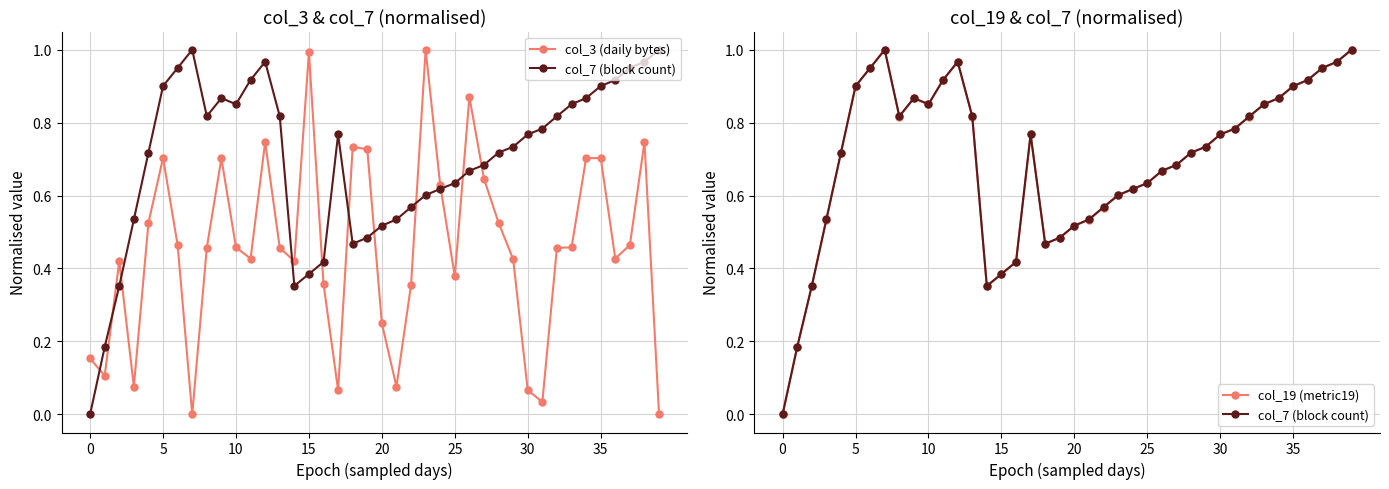

At which category does the chart reach its peak across all series?

23